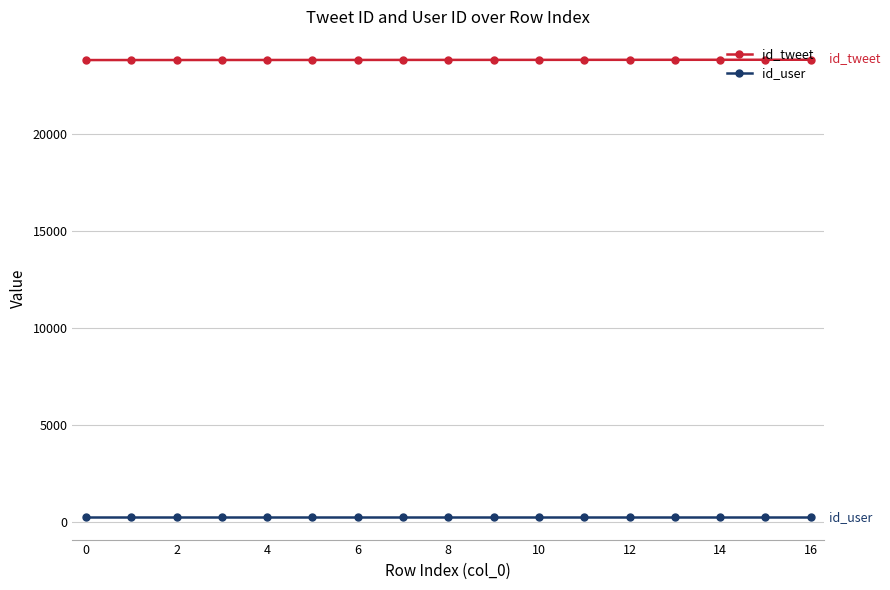

What is the sum of all id_user values?

4862